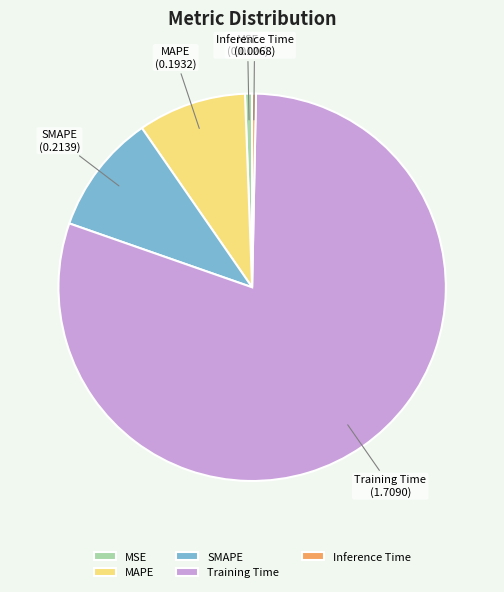

Do SMAPE and MSE together represent more than half of the pie?

No